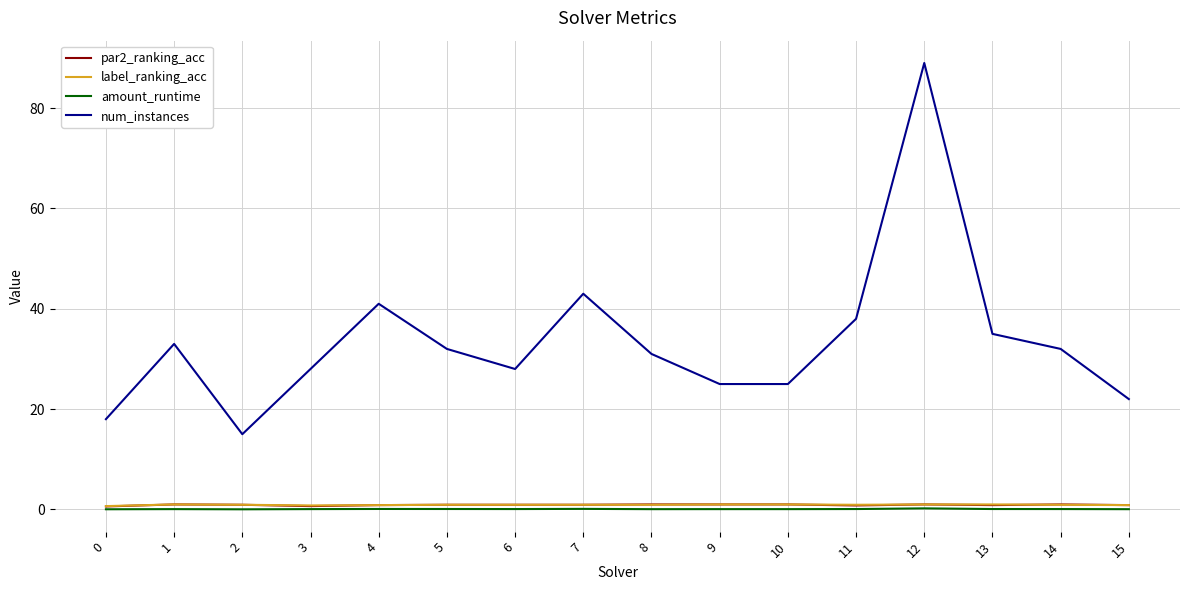

True or false: amount_runtime and num_instances intersect in this chart.

False